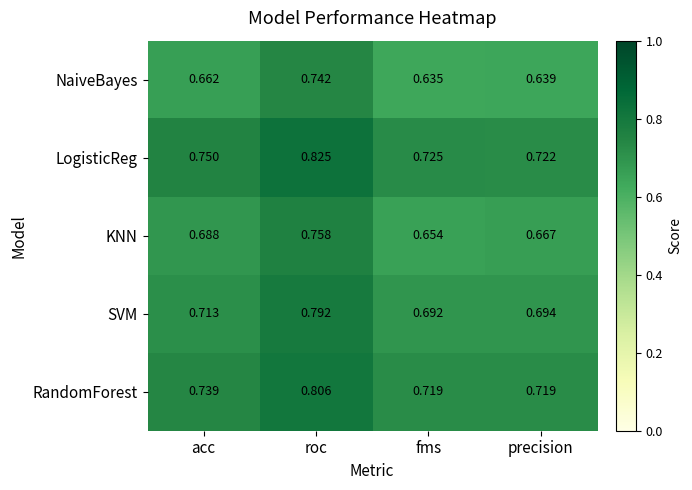

What is the difference between the highest and lowest values at roc?

0.1